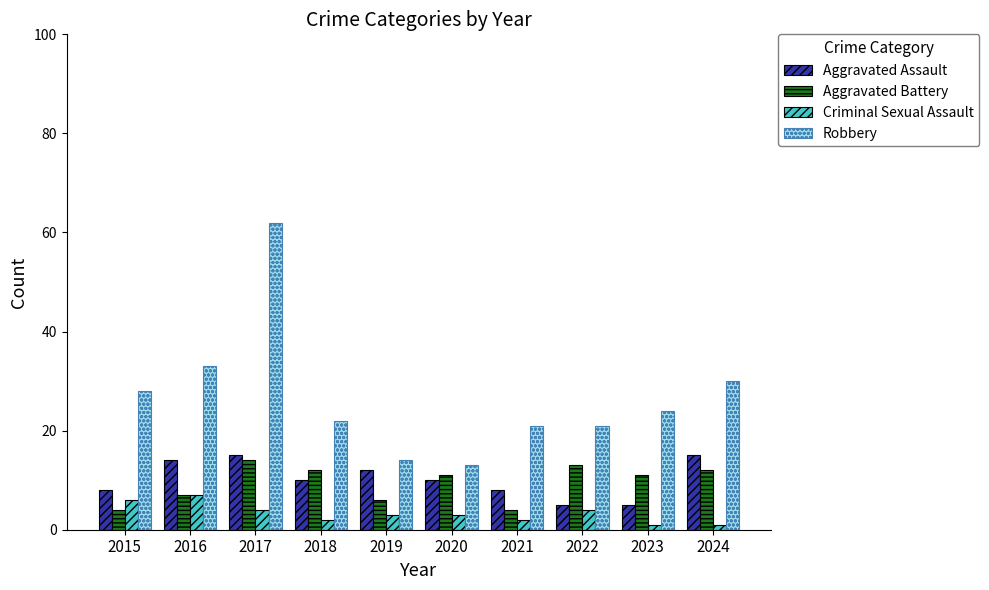

What is the sum of all Aggravated Assault values?

102